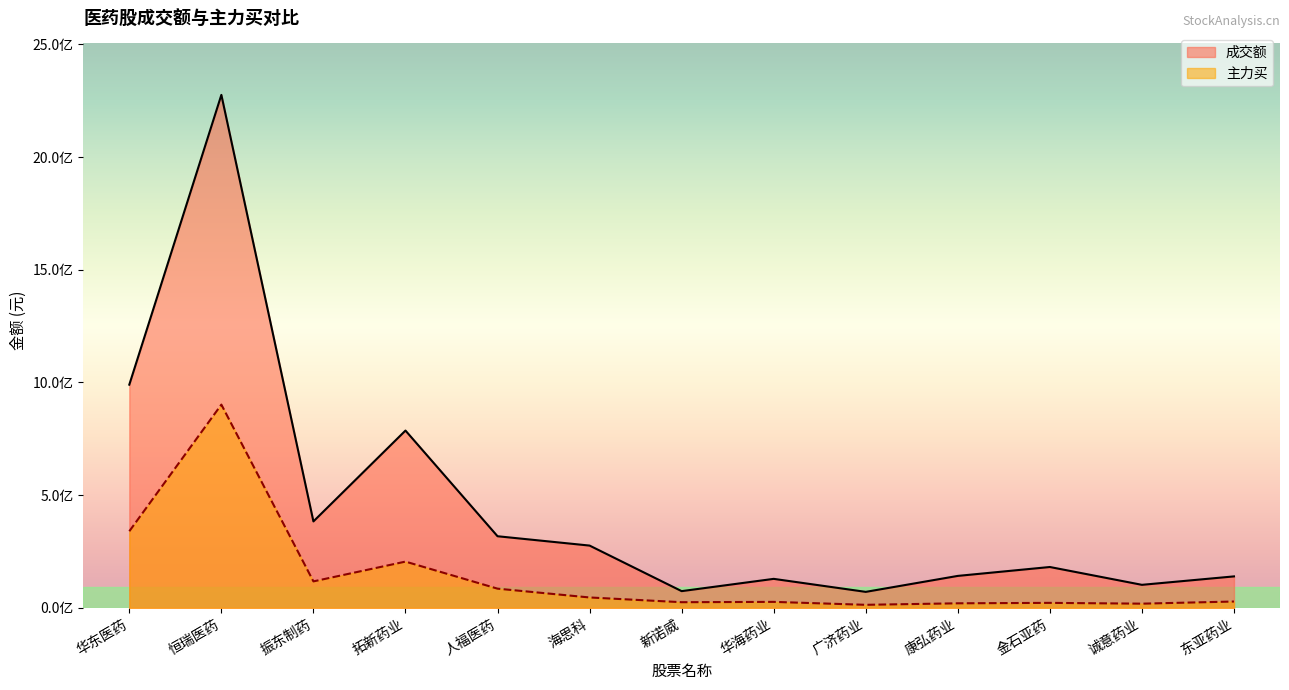

What are all the series names shown in the legend?

成交额, 主力买